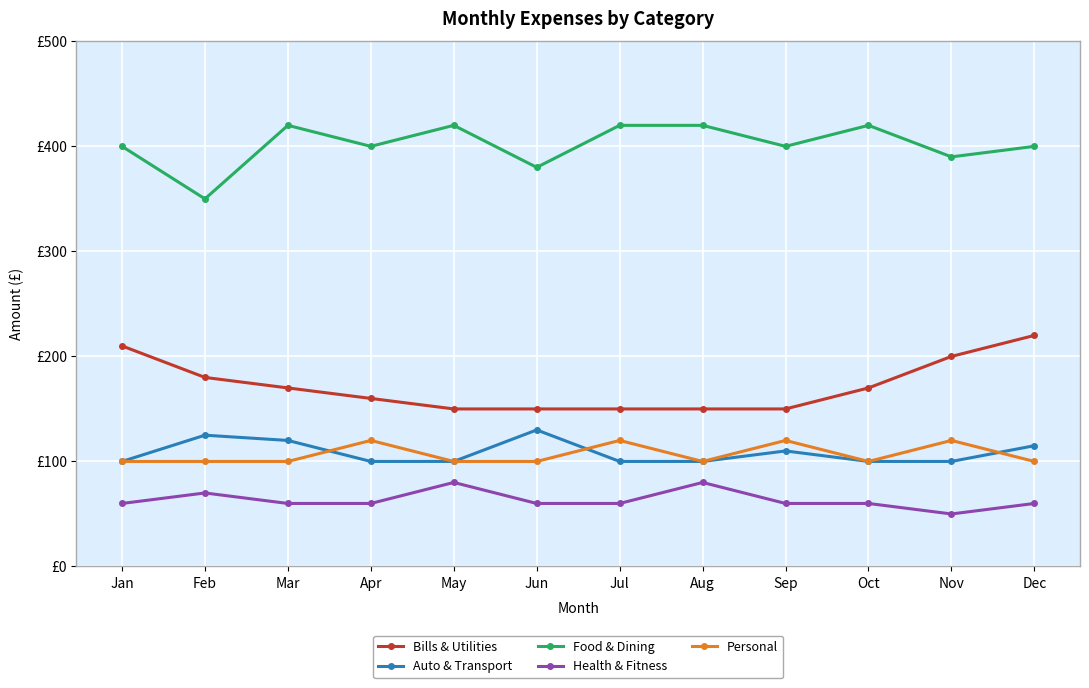

What is the smallest value displayed?

50